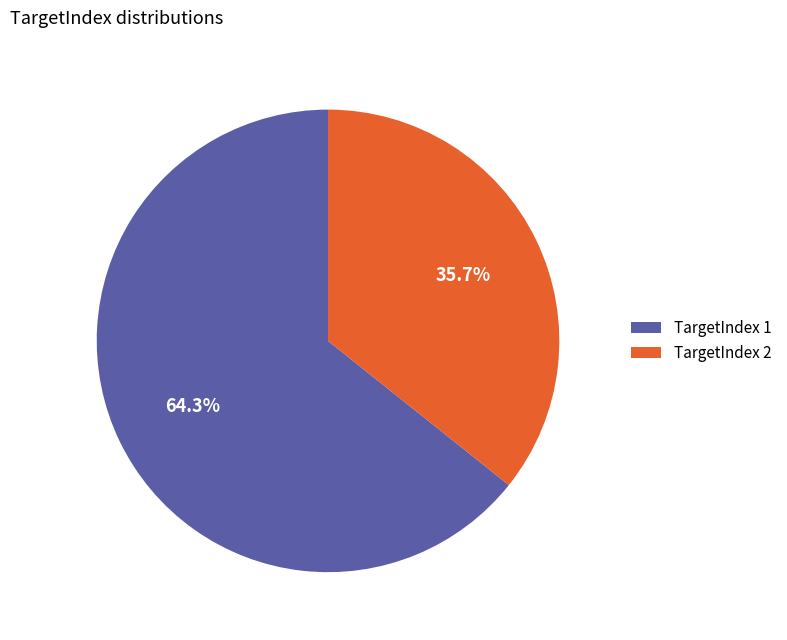

How many slices are in this pie chart?

2